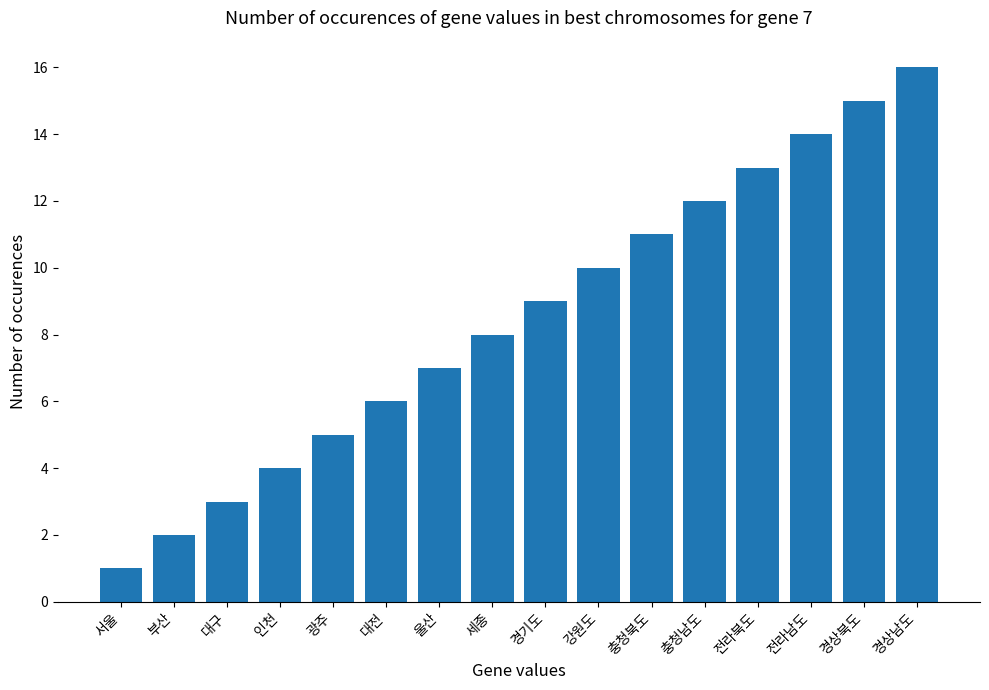

The value at 울산 is 7. True or false?

True